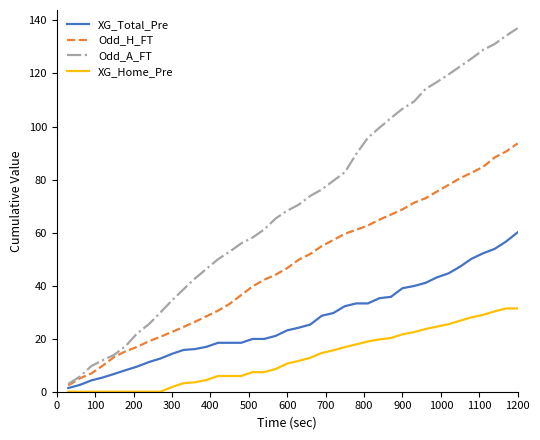

Does the chart have visible grid lines?

No